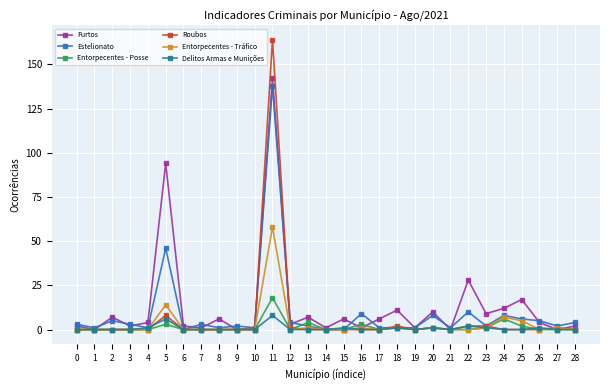

At which category is the sum across all series the highest?

11